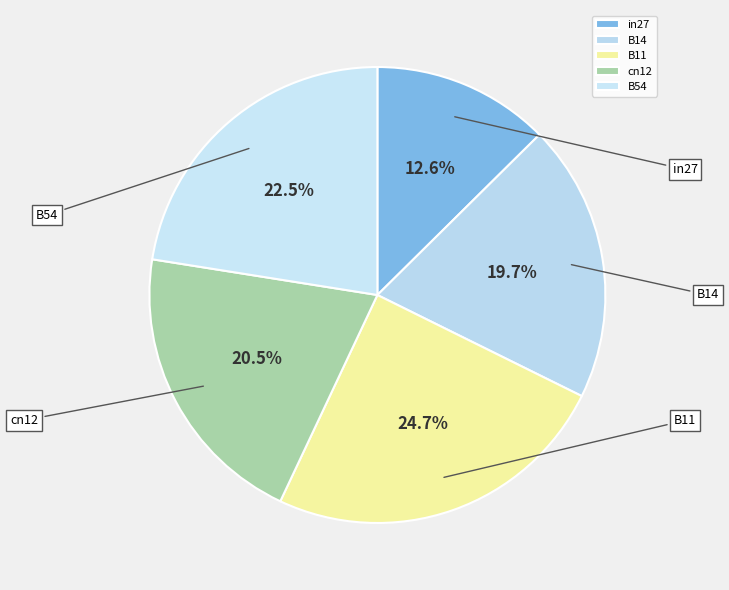

To the nearest percent, what is the difference between the largest and smallest slice percentages?

12%